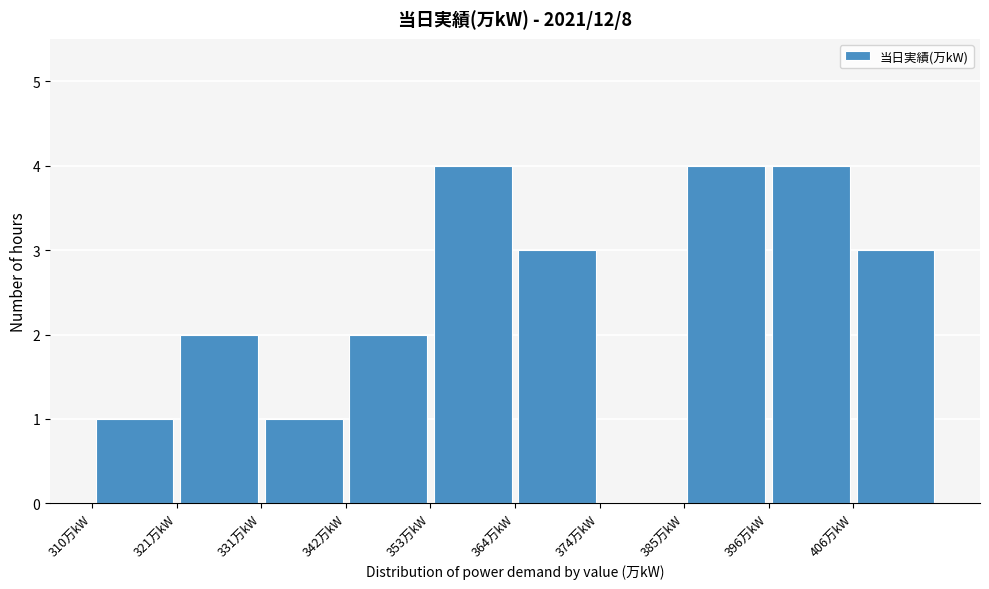

Reading left to right, list every bar in this chart as the range it spans on the x-axis followed by its height. Neither the bar edges nor the heights are printed on the chart, so give them approximately, as read against the axes.

310 to 320: 1
320 to 332: 2
332 to 342: 1
342 to 352: 2
352 to 364: 4
364 to 374: 3
374 to 384: 0
384 to 396: 4
396 to 406: 4
406 to 418: 3